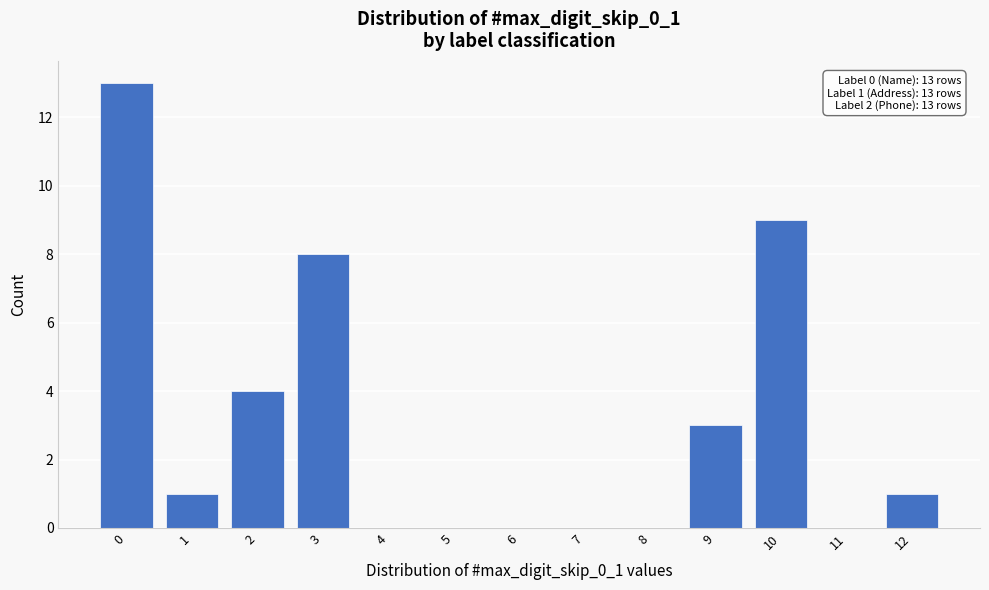

Reading left to right, what are all the values shown in this chart?

0=13	1=1	2=4	3=8	4=0	5=0	6=0	7=0	8=0	9=3	10=9	11=0	12=1